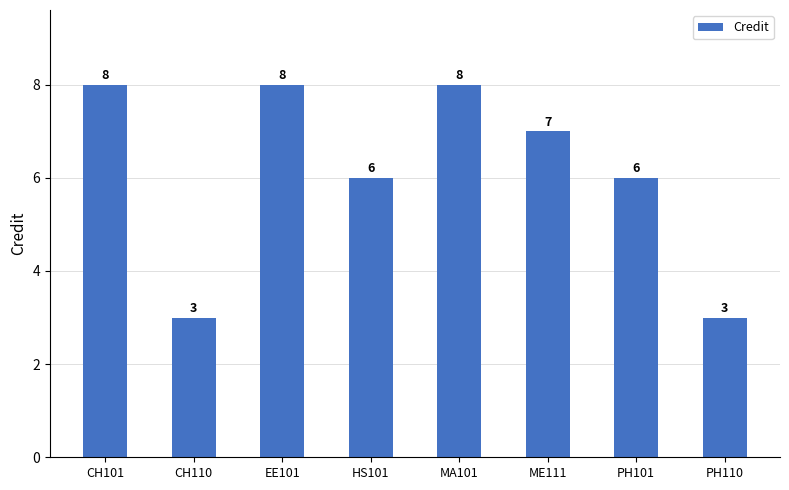

The chart shows a value of 8 at MA101. True or false?

True